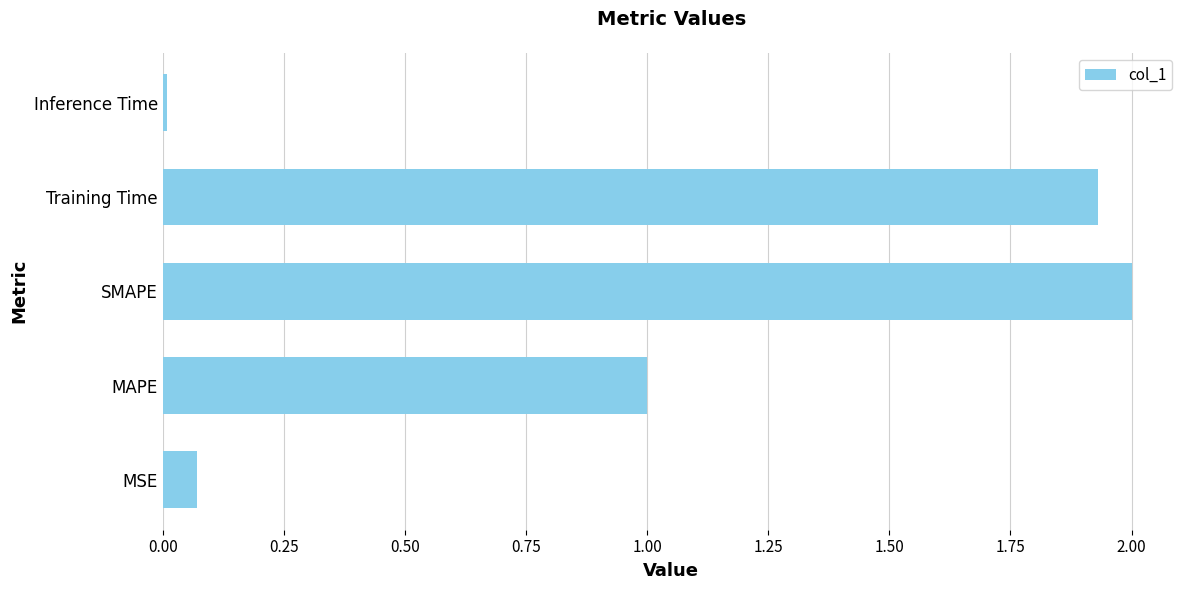

Does the chart contain any negative values?

No